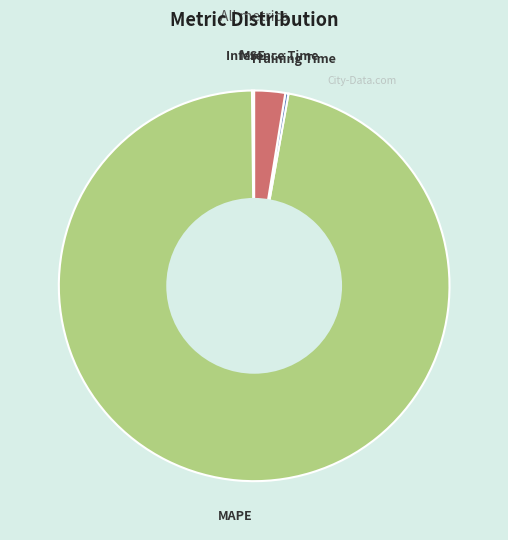

What is the largest slice in the pie chart?

MAPE